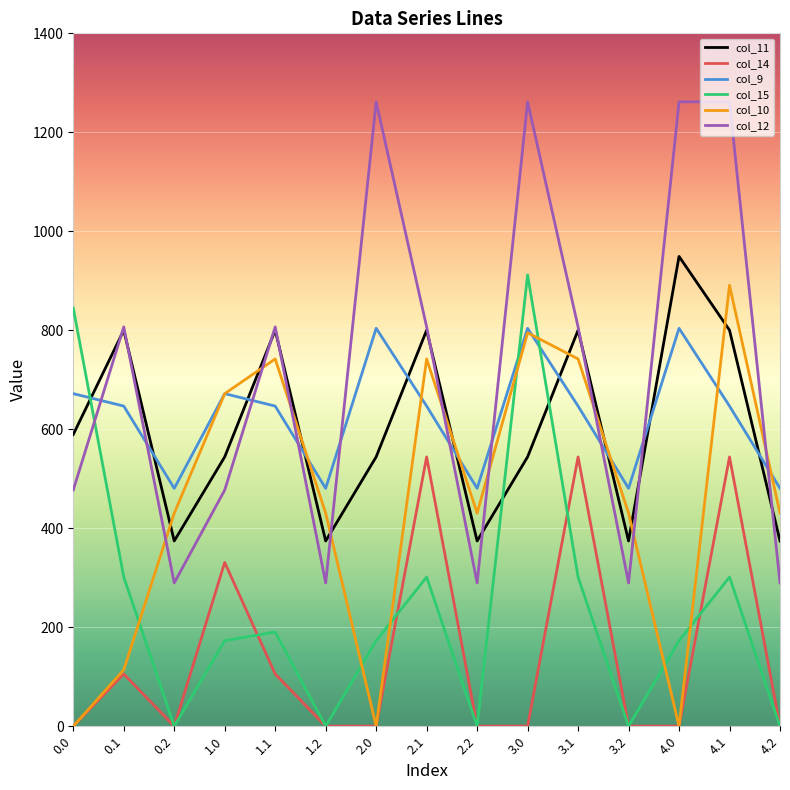

What is the difference between the col_14 values at 1.0 and 4.1?

213.1